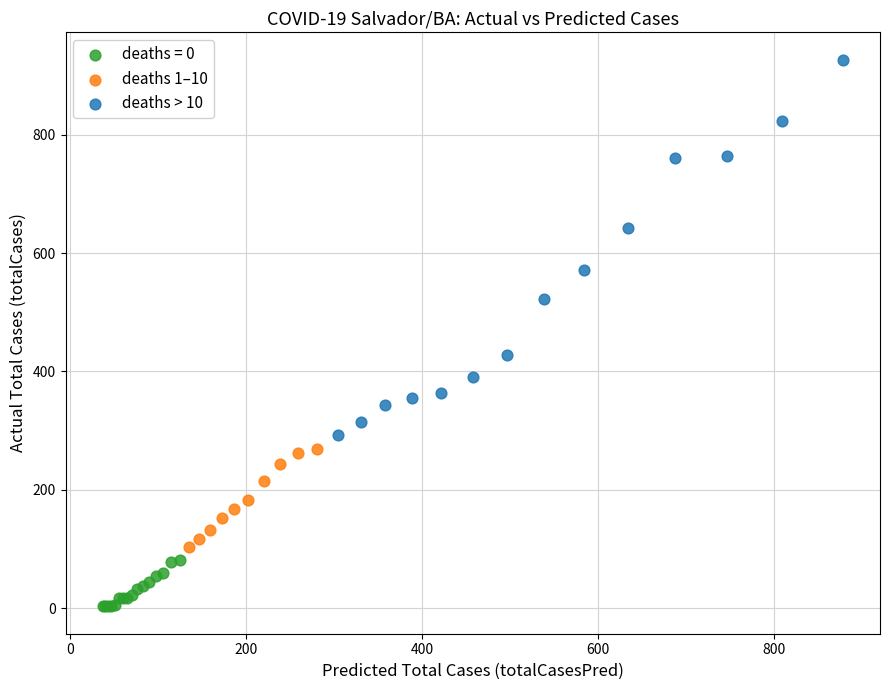

Which series contains the highest Y value?

deaths > 10